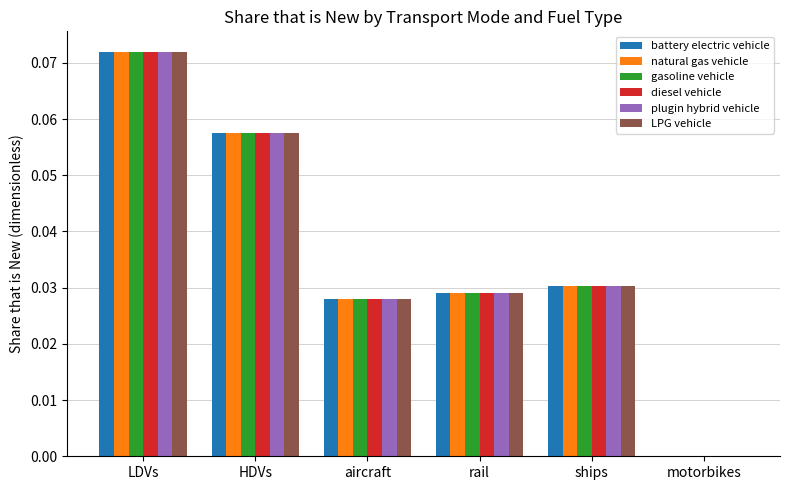

The gasoline vehicle series shows 0.0 at aircraft. True or false?

True